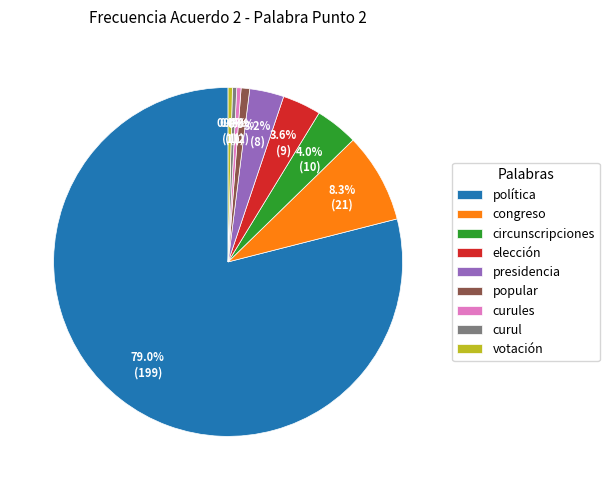

To the nearest percent, what is the average slice percentage?

11%